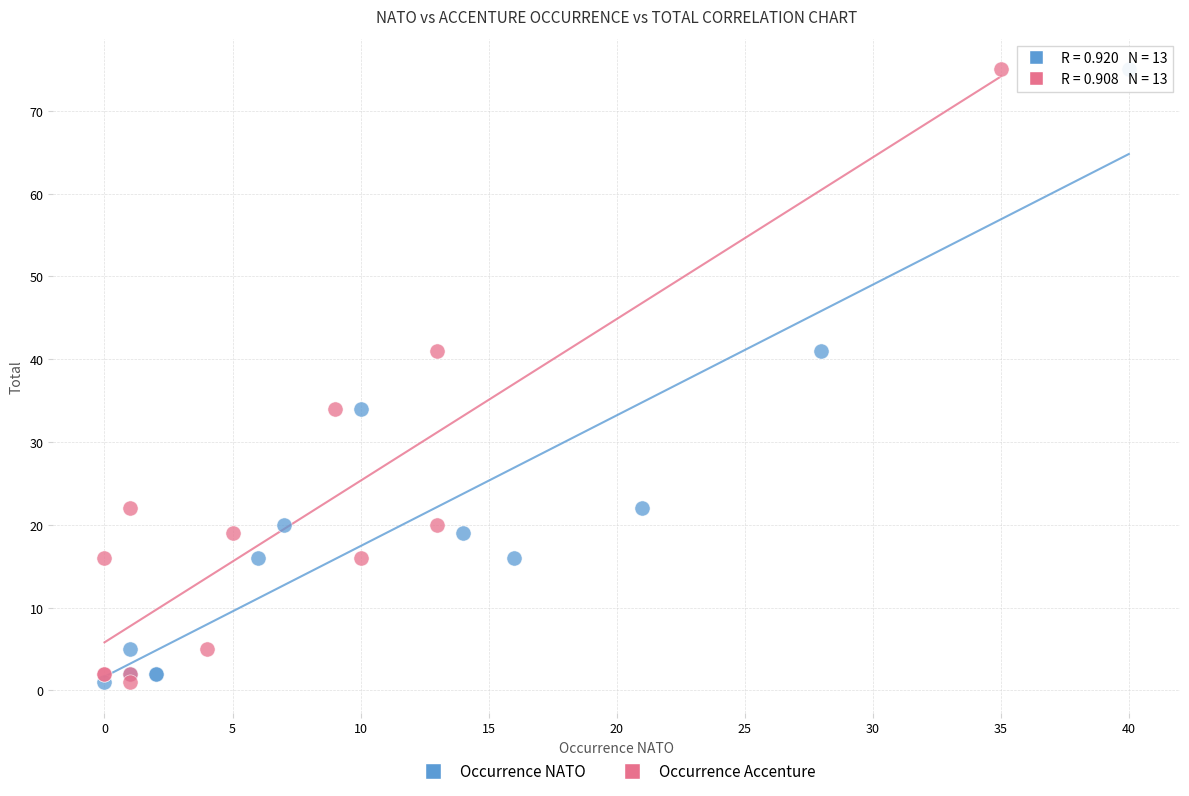

What are all the series names shown in the legend?

Occurrence NATO, Occurrence Accenture